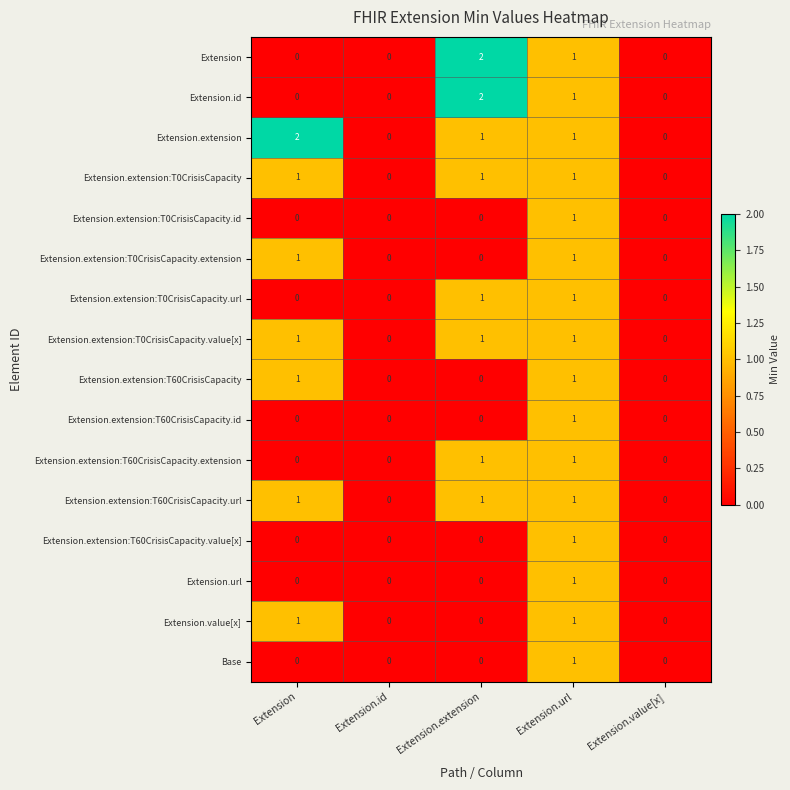

Is it true that Extension.value[x] equals 1 at Extension?

True